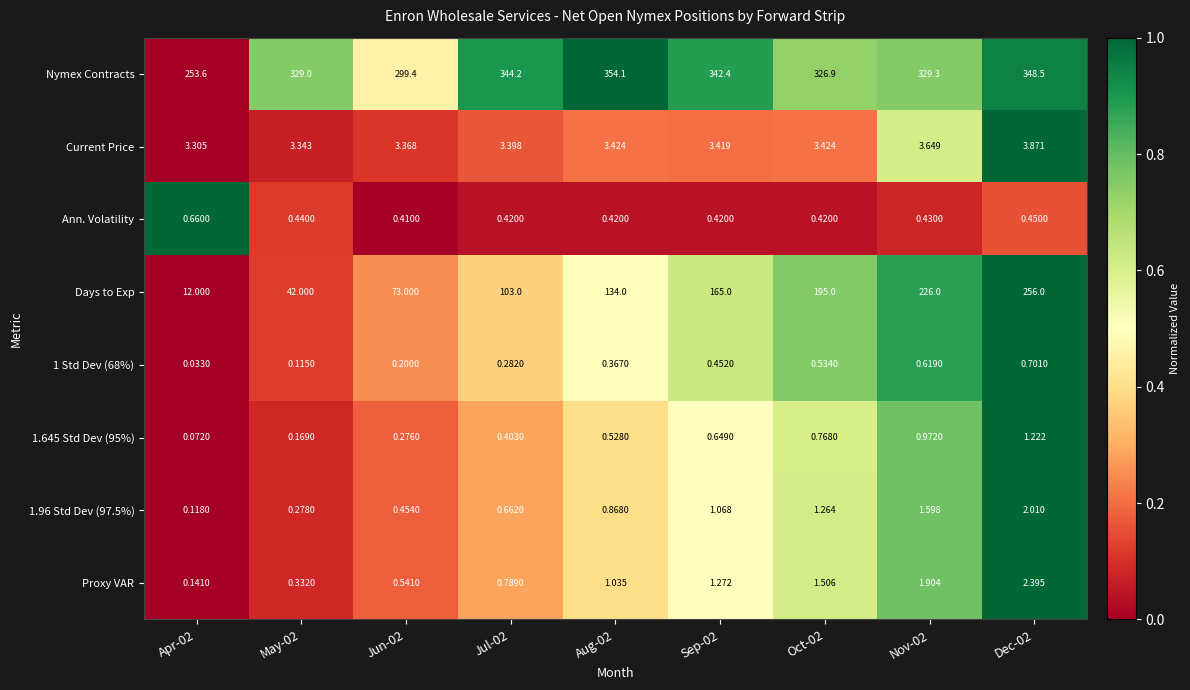

Which series has the largest range (max minus min)?

Days to Exp